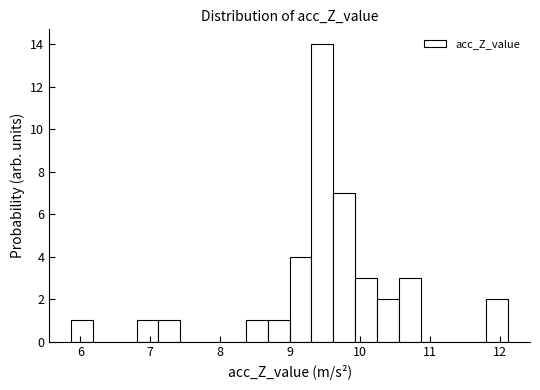

Read against the x-axis, roughly where is the centre of the tallest bar?

9.5